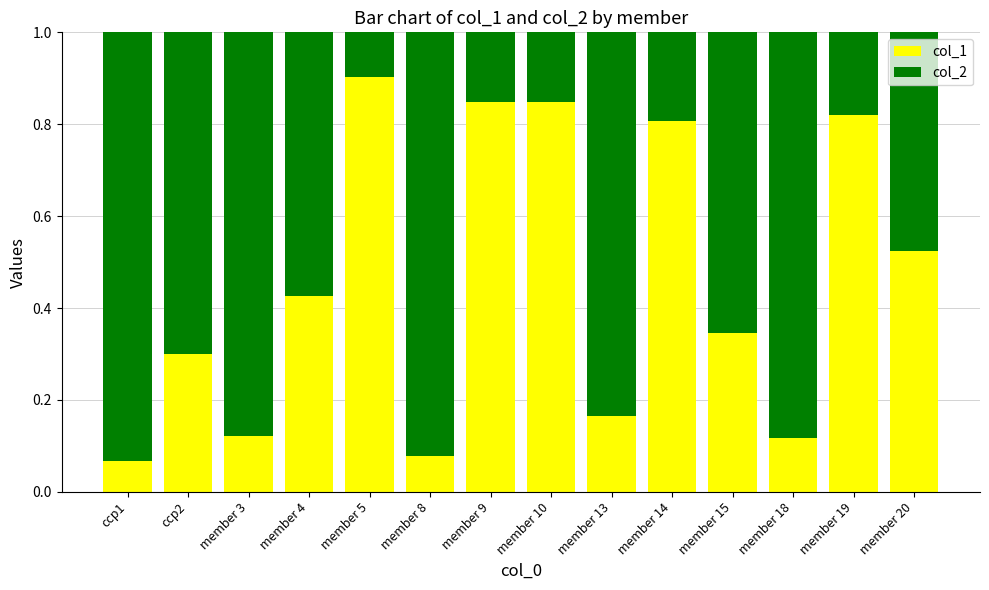

What is the total value across all series at member 9?

1.0